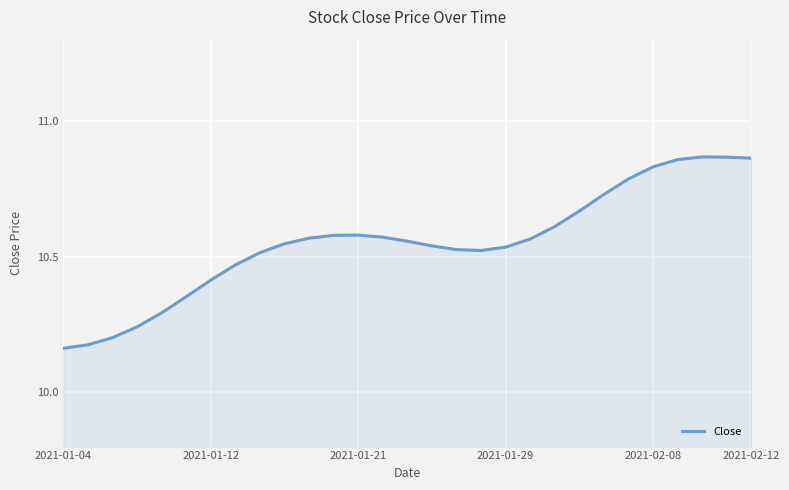

How many lines are shown in the chart?

1